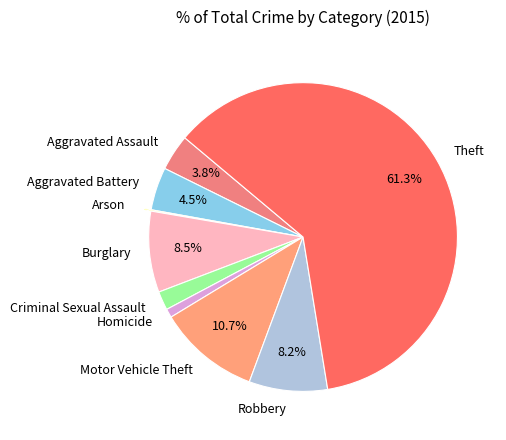

Is the sum of Homicide and Aggravated Assault greater than half?

No